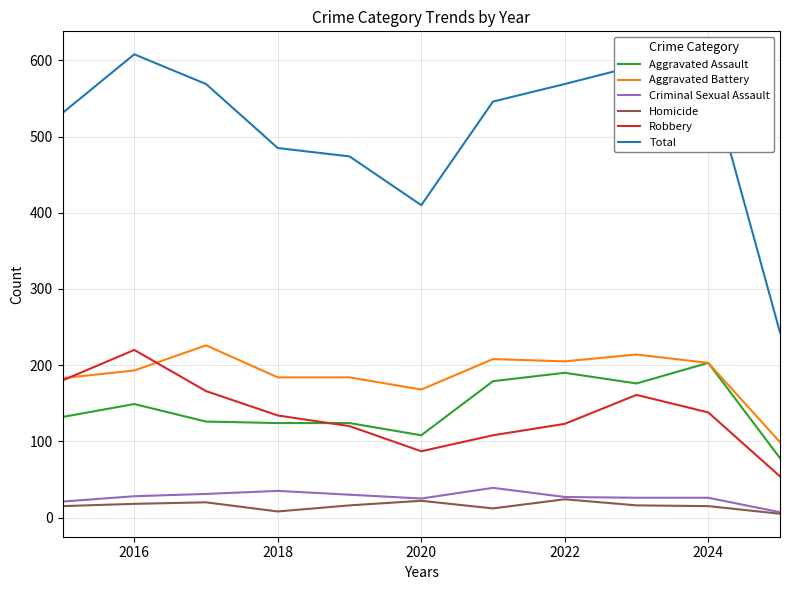

True or false: Aggravated Assault and Total intersect in this chart.

False